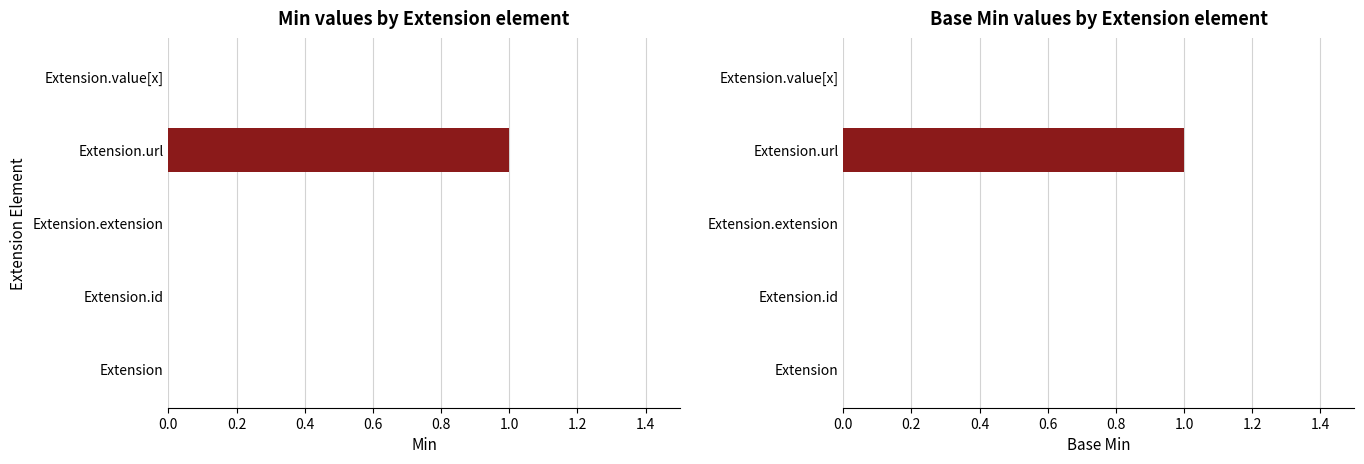

How many Min values are between 0 and 1?

5